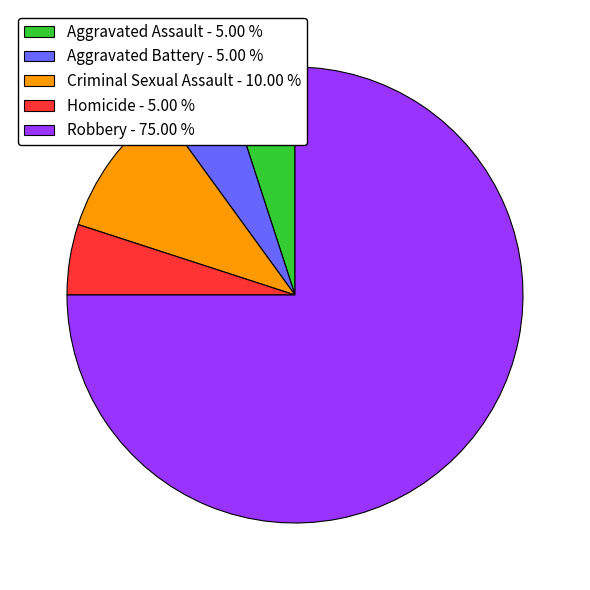

Is the sum of Criminal Sexual Assault - 10.00 % and Aggravated Battery - 5.00 % greater than half?

No